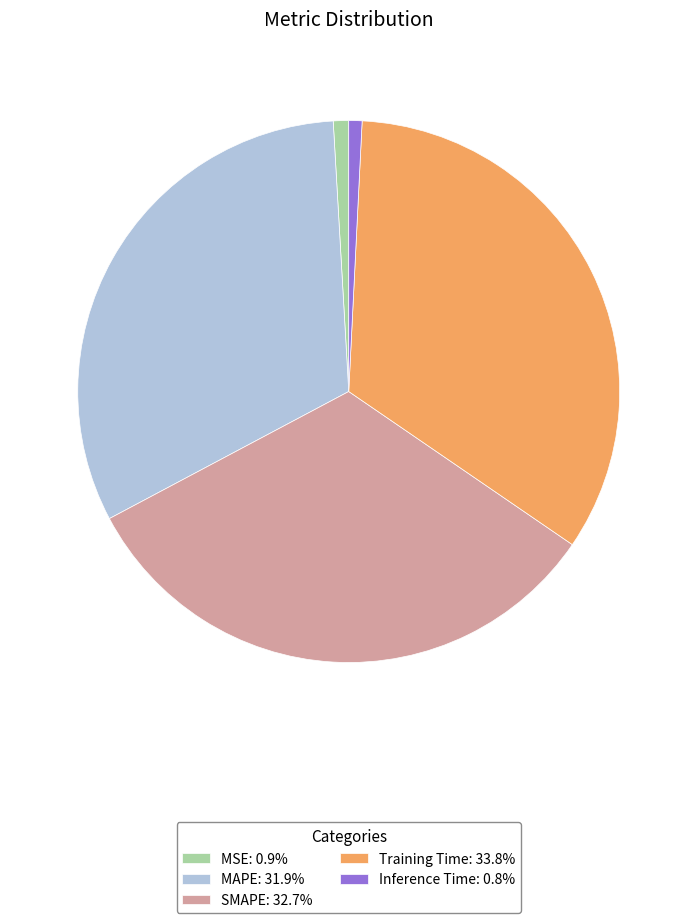

Does MSE represent more than half of the total?

No